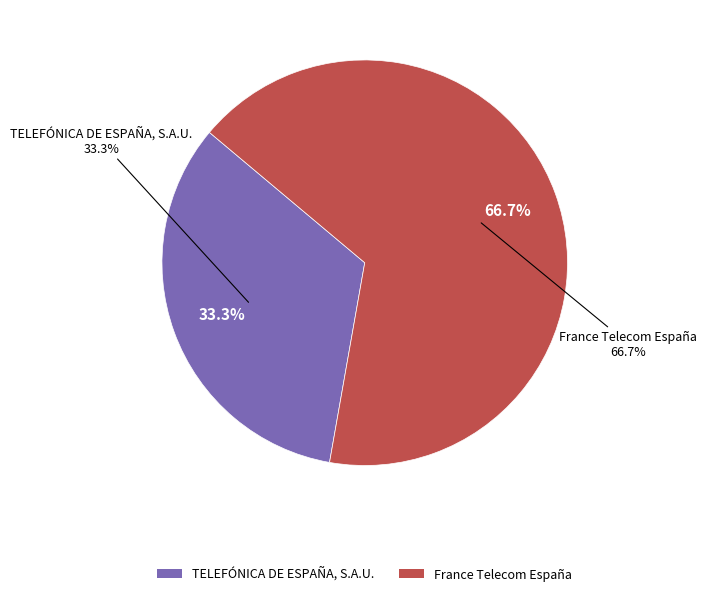

What is the majority slice?

France Telecom España